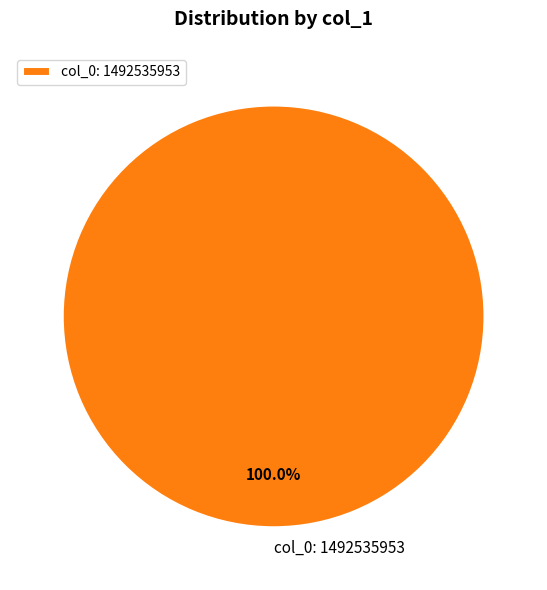

True or false: col_0: 1492535953 accounts for 100% of the total.

True